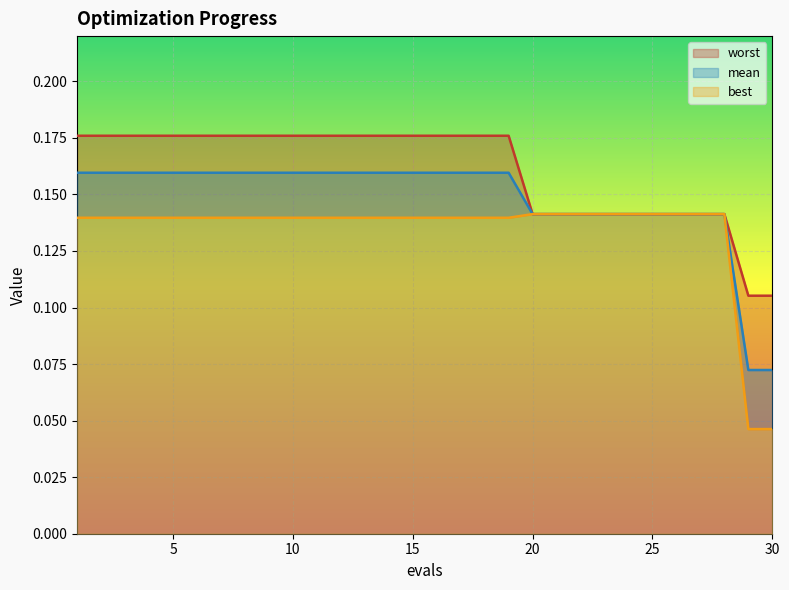

Reading right to left, extract all data points from this chart.

mean: 0.1	0.1	0.1	0.1	0.1	0.1	0.1	0.1	0.1	0.1	0.1	0.2	0.2	0.2	0.2	0.2	0.2	0.2	0.2	0.2	0.2	0.2	0.2	0.2	0.2	0.2	0.2	0.2	0.2	0.2
best: 0.0	0.0	0.1	0.1	0.1	0.1	0.1	0.1	0.1	0.1	0.1	0.1	0.1	0.1	0.1	0.1	0.1	0.1	0.1	0.1	0.1	0.1	0.1	0.1	0.1	0.1	0.1	0.1	0.1	0.1
worst: 0.1	0.1	0.1	0.1	0.1	0.1	0.1	0.1	0.1	0.1	0.1	0.2	0.2	0.2	0.2	0.2	0.2	0.2	0.2	0.2	0.2	0.2	0.2	0.2	0.2	0.2	0.2	0.2	0.2	0.2